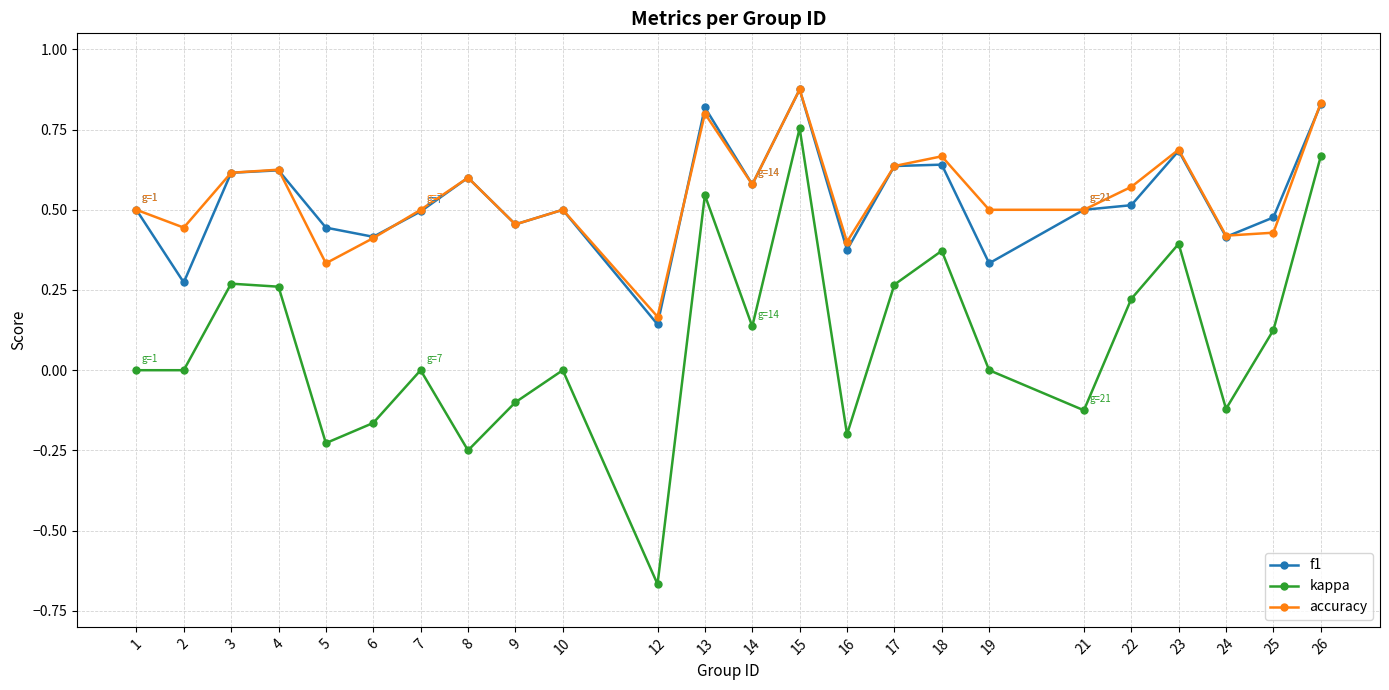

How many categories are shown in the chart?

24